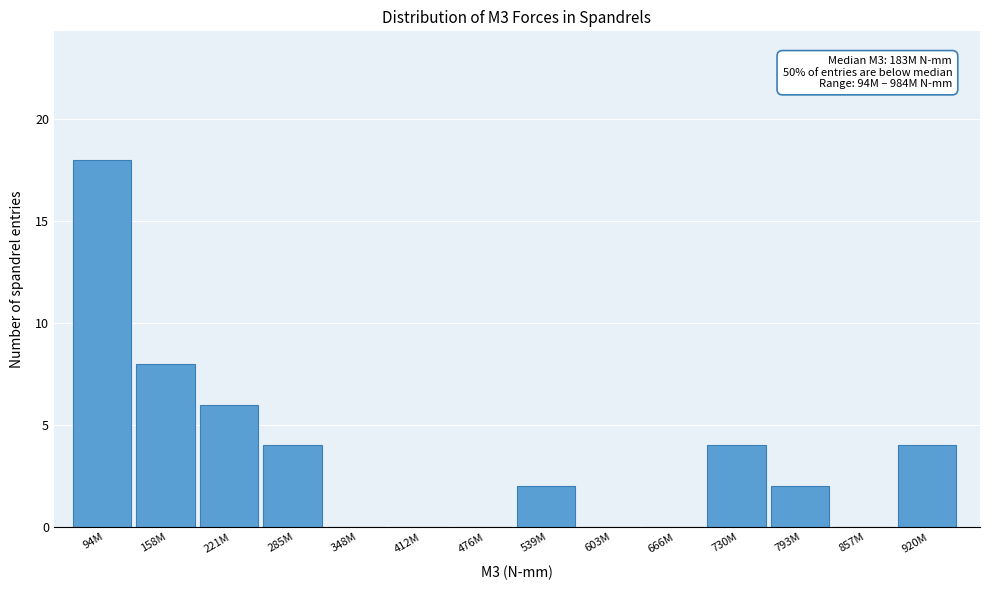

Reading left to right, transcribe all the data shown in this chart.

94M=18	158M=8	221M=6	285M=4	348M=0	412M=0	476M=0	539M=2	603M=0	666M=0	730M=4	793M=2	857M=0	920M=4